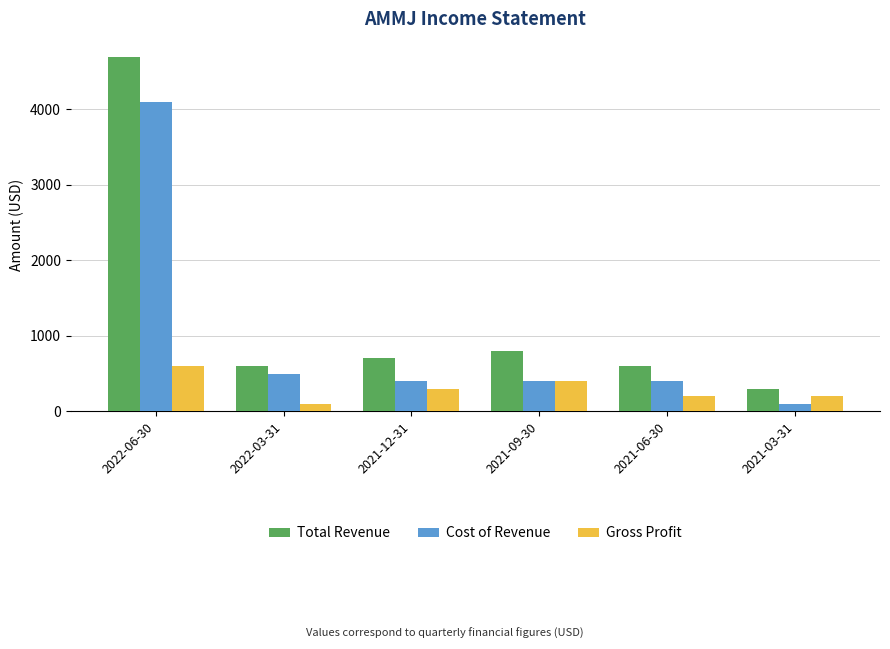

At which label does Total Revenue reach its minimum?

2021-03-31